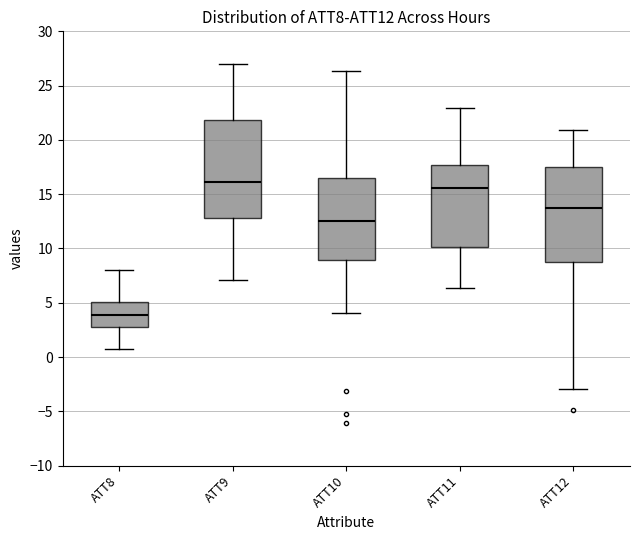

Which box's median line is the highest?

ATT9